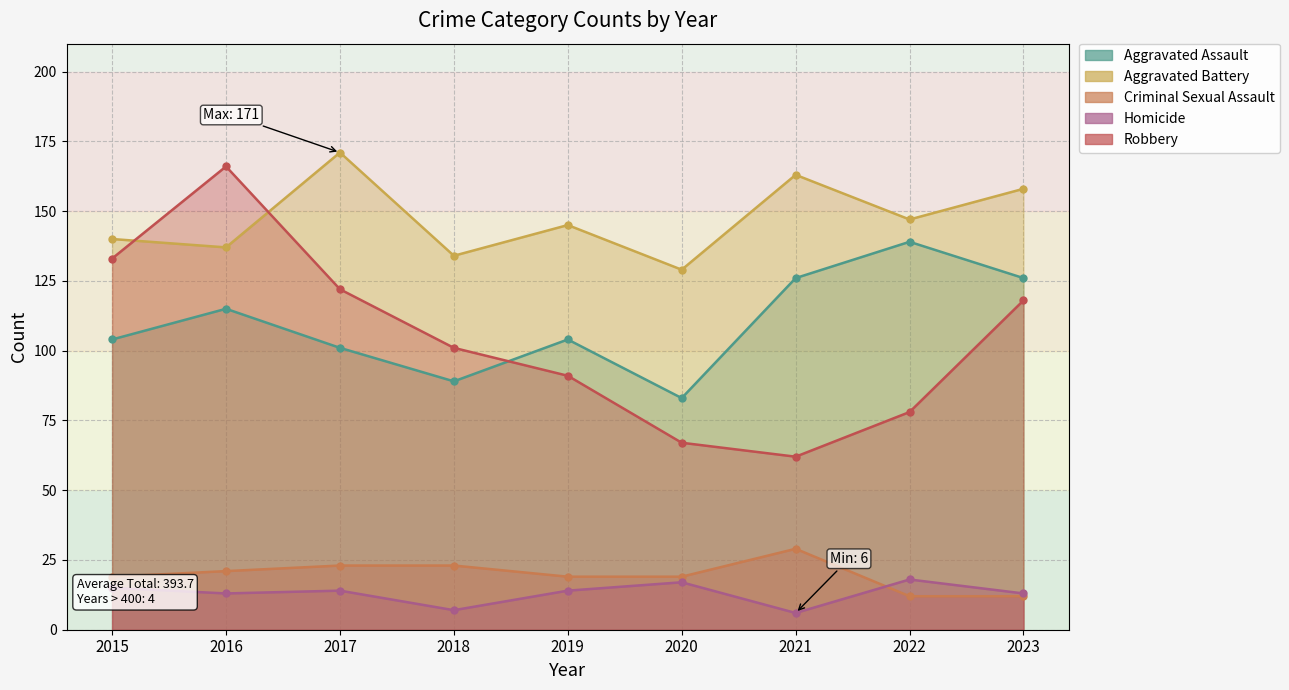

What are all the series names shown in the legend?

Aggravated Assault, Aggravated Battery, Criminal Sexual Assault, Homicide, Robbery